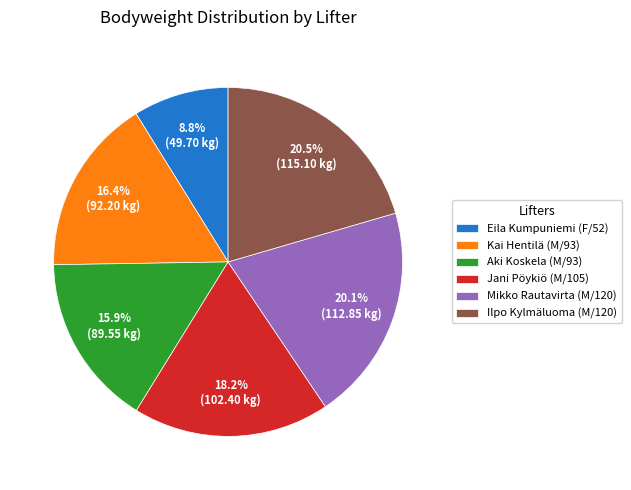

Which category has the smallest portion of the pie?

Eila Kumpuniemi (F/52)